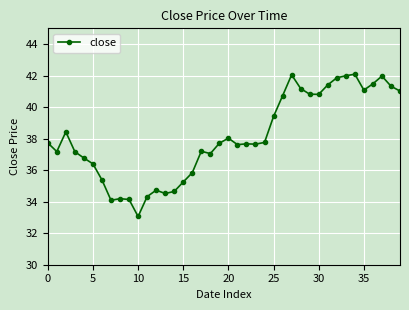

What is the smallest value displayed?

33.1